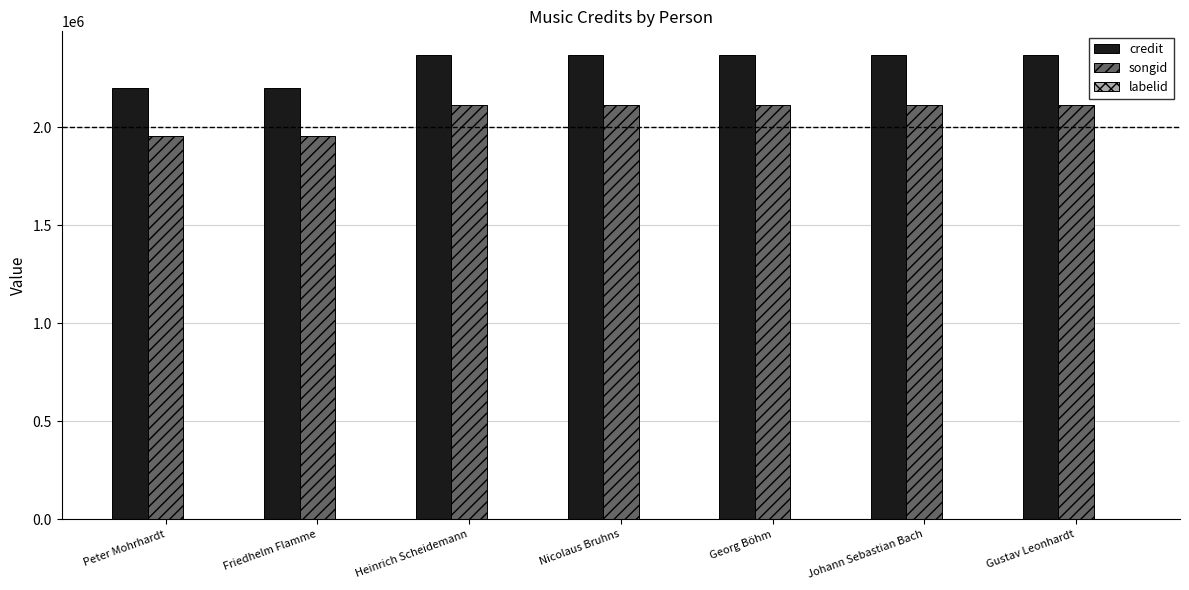

Which series has the largest total across all categories?

credit